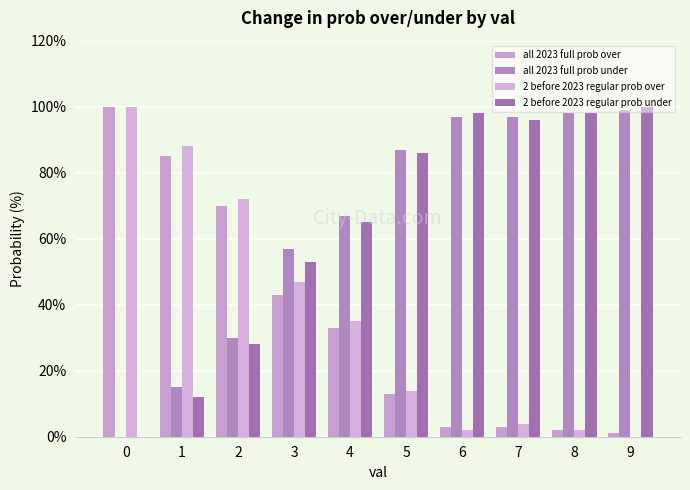

Rank the categories by 2 before 2023 regular prob under value from lowest to highest.

0, 1, 2, 3, 4, 5, 7, 6, 8, 9